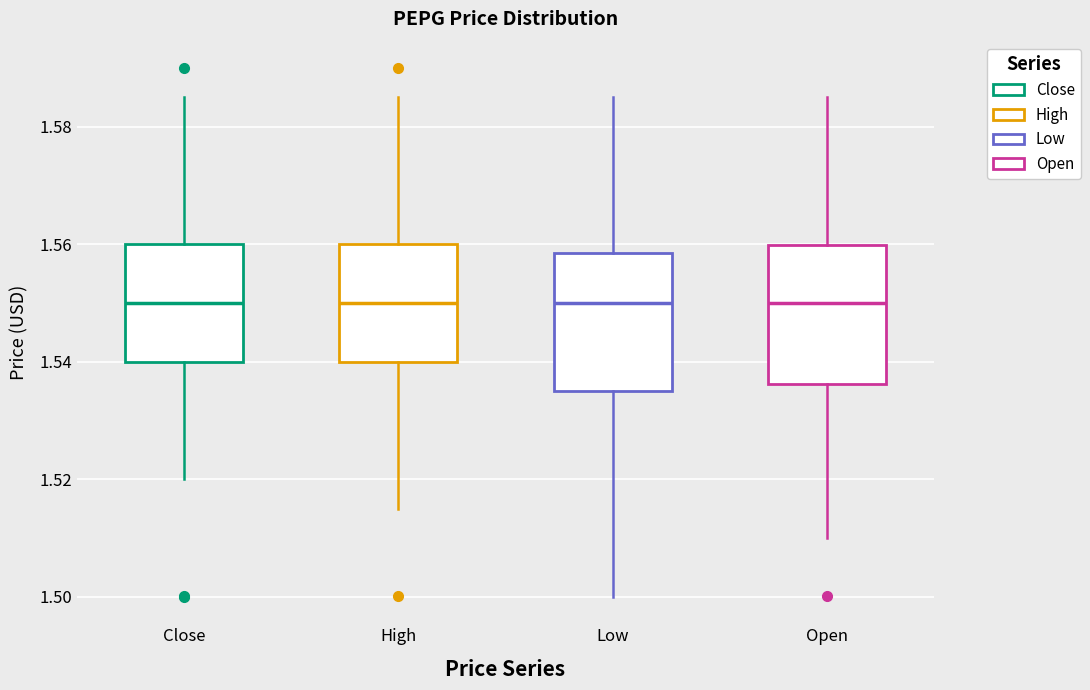

Reading left to right, read every box against the y-axis: the position of its median line, the range the box covers, and the ends of its whiskers. The values are not printed on the chart, so give them approximately, as read against the axis.

Close: median 1.550, box 1.540 to 1.560, whiskers 1.520 to 1.586
High: median 1.550, box 1.540 to 1.560, whiskers 1.514 to 1.586
Low: median 1.550, box 1.534 to 1.558, whiskers 1.500 to 1.586
Open: median 1.550, box 1.536 to 1.560, whiskers 1.510 to 1.586